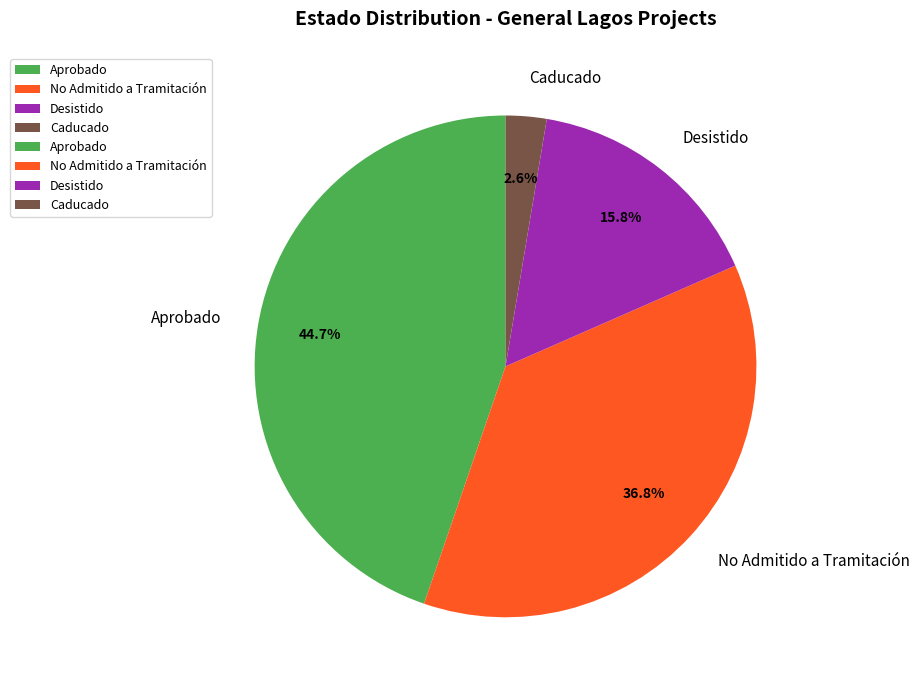

Do Desistido and Caducado together represent more than half of the pie?

No